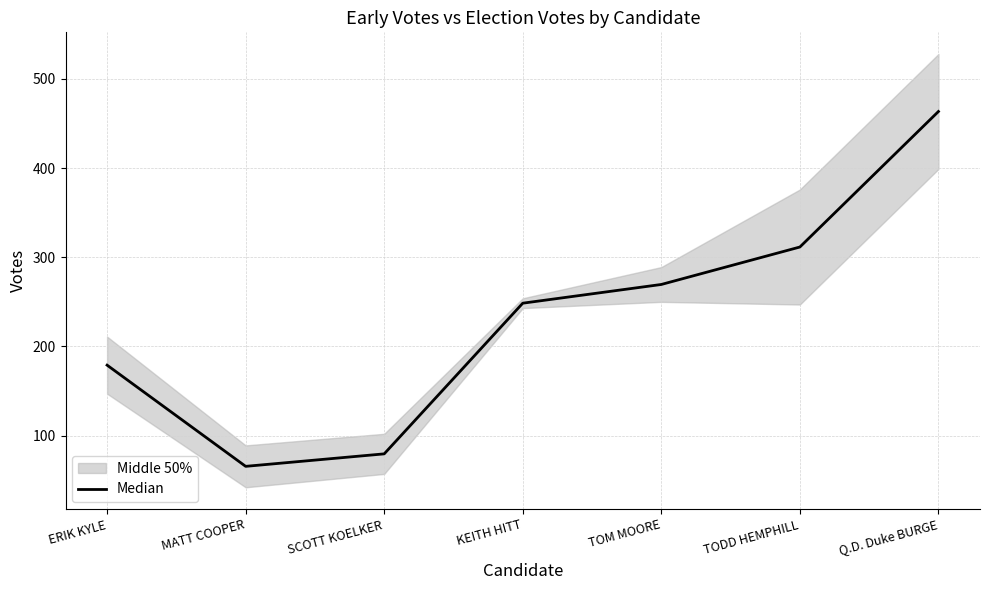

What is the difference between the maximum and minimum values?

398.0